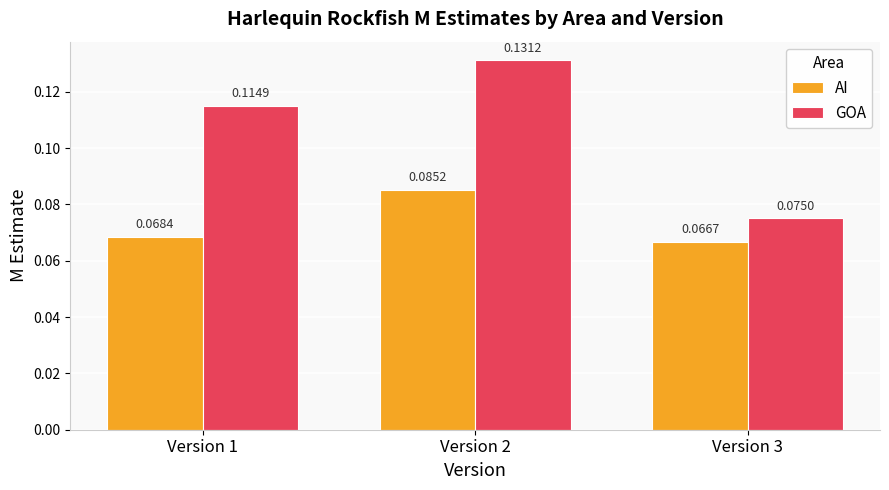

List the labels in order of GOA value, smallest first.

Version 3, Version 1, Version 2